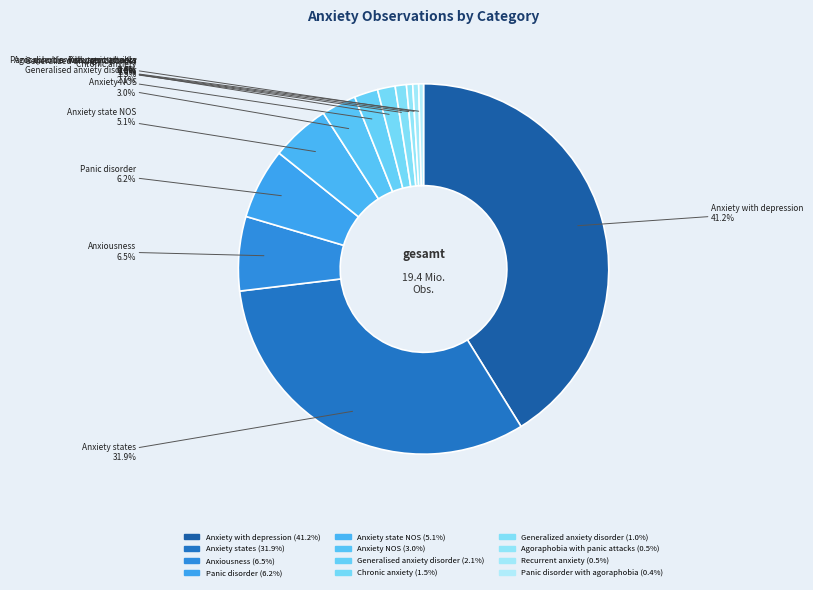

To the nearest percent, what is the difference between the largest and smallest slice percentages?

41%